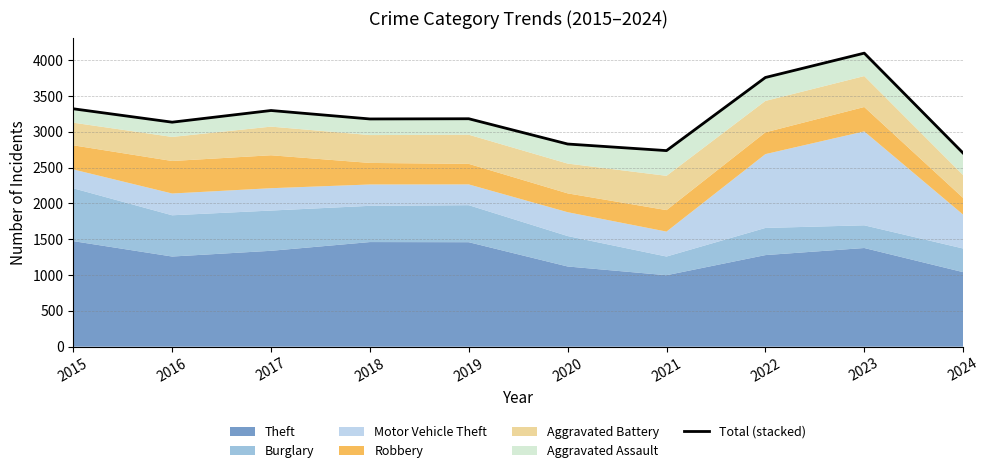

What is the sum of all values?

32247